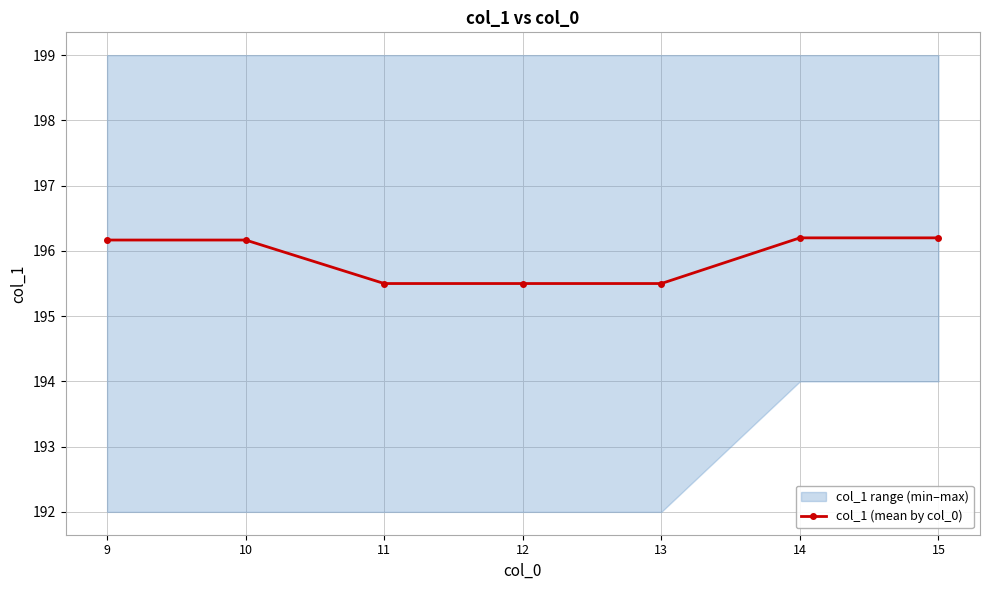

Which has a higher value, 12 or 14?

14